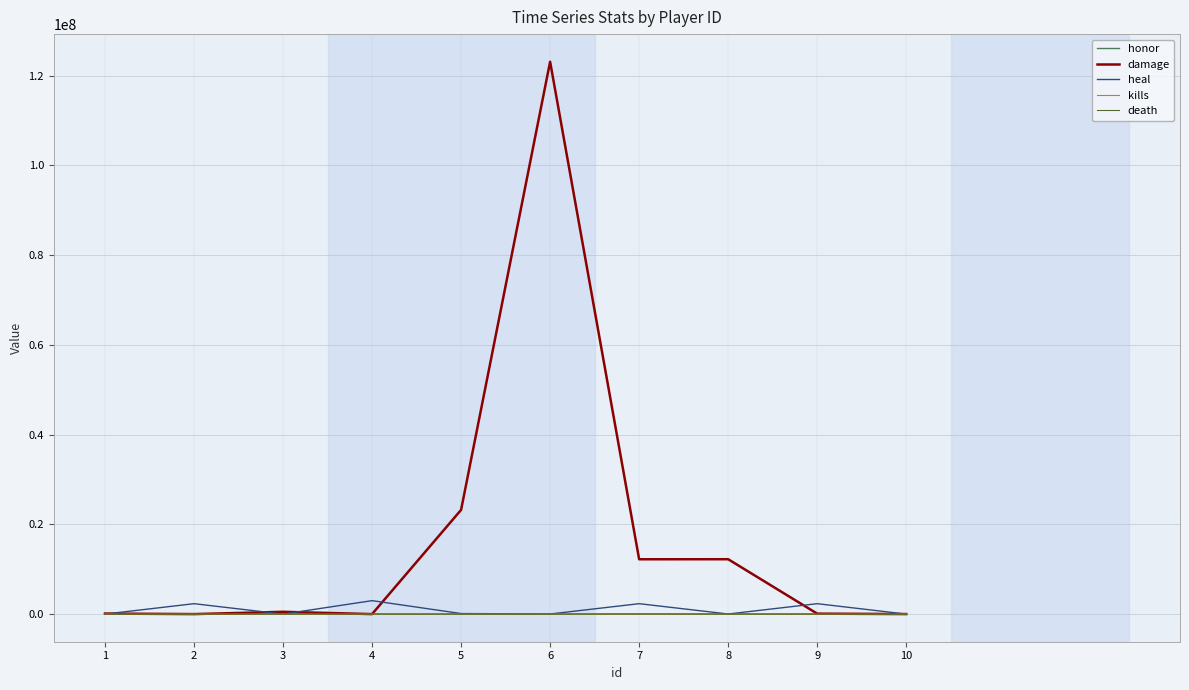

What is the greatest value displayed?

123123123